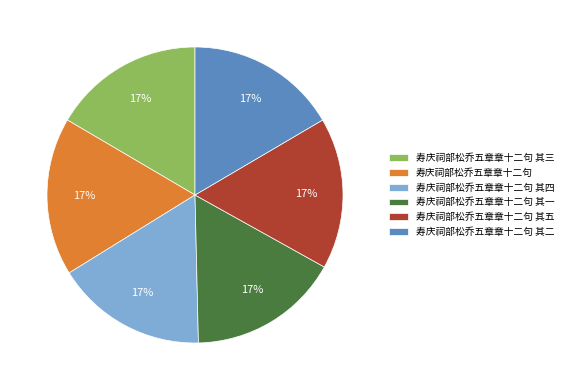

What is the ratio of the value at 寿庆祠部松乔五章章十二句 其四 to the value at 寿庆祠部松乔五章章十二句 其三?

1.0